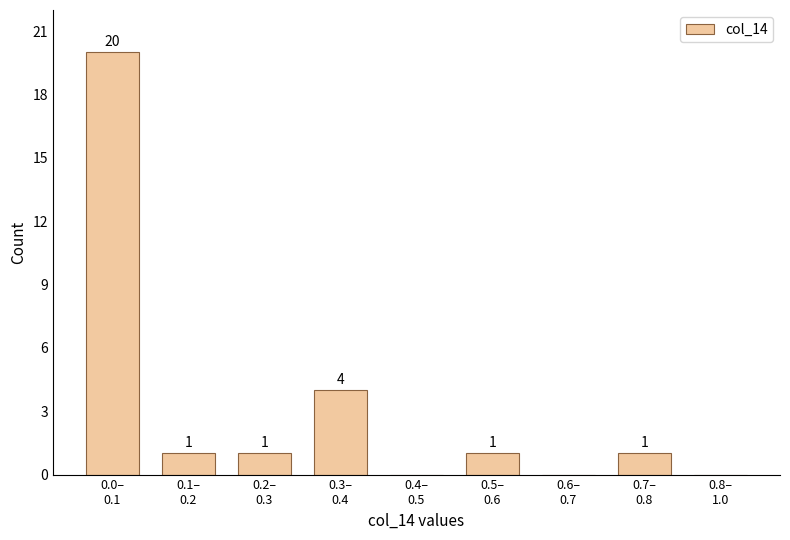

What is the greatest value displayed?

20